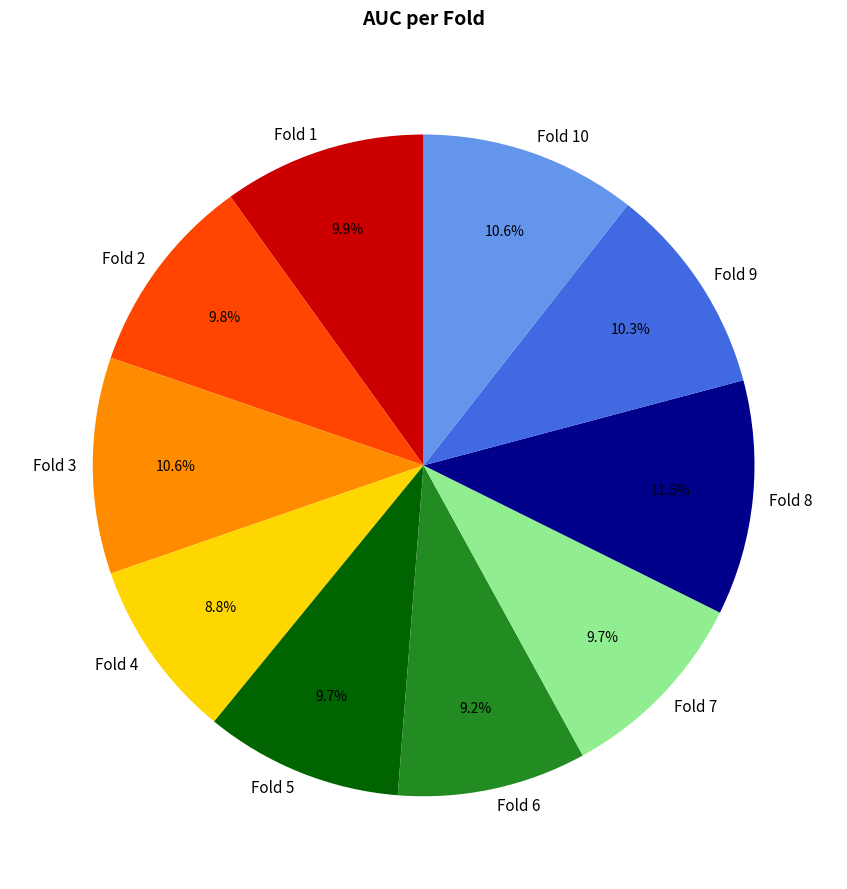

How many slices are in this pie chart?

10